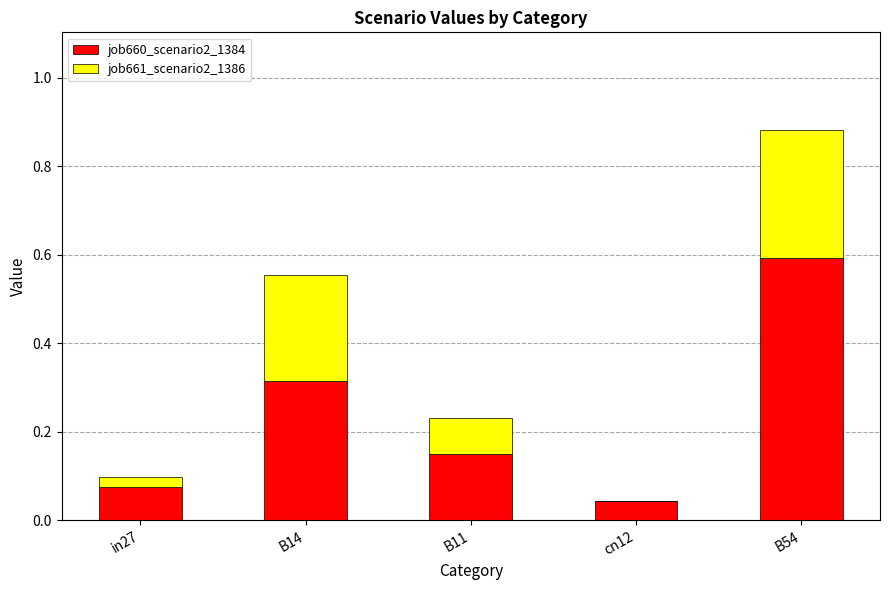

What is the sum of all job660_scenario2_1384 values?

1.2